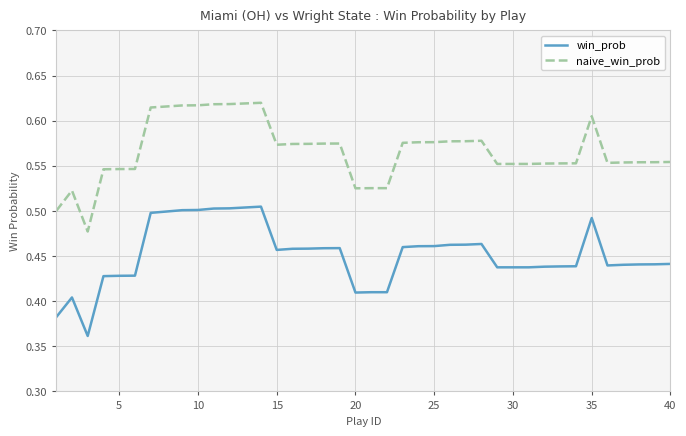

List the series in order of their peak value, lowest first.

win_prob, naive_win_prob